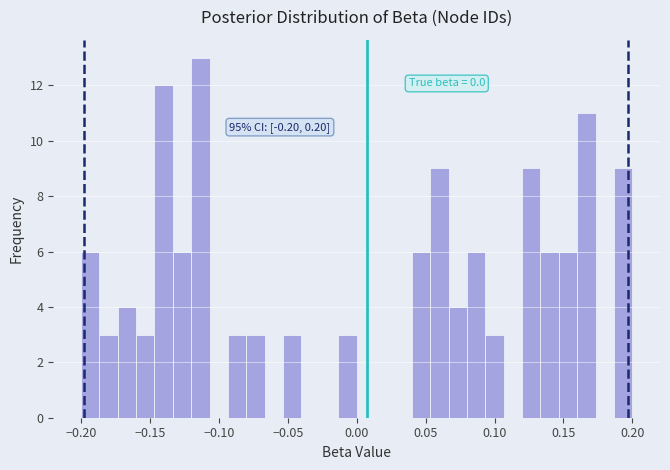

Around what value on the x-axis is the tallest bar? Give the approximate position of its centre, as read against the axis.

-0.115